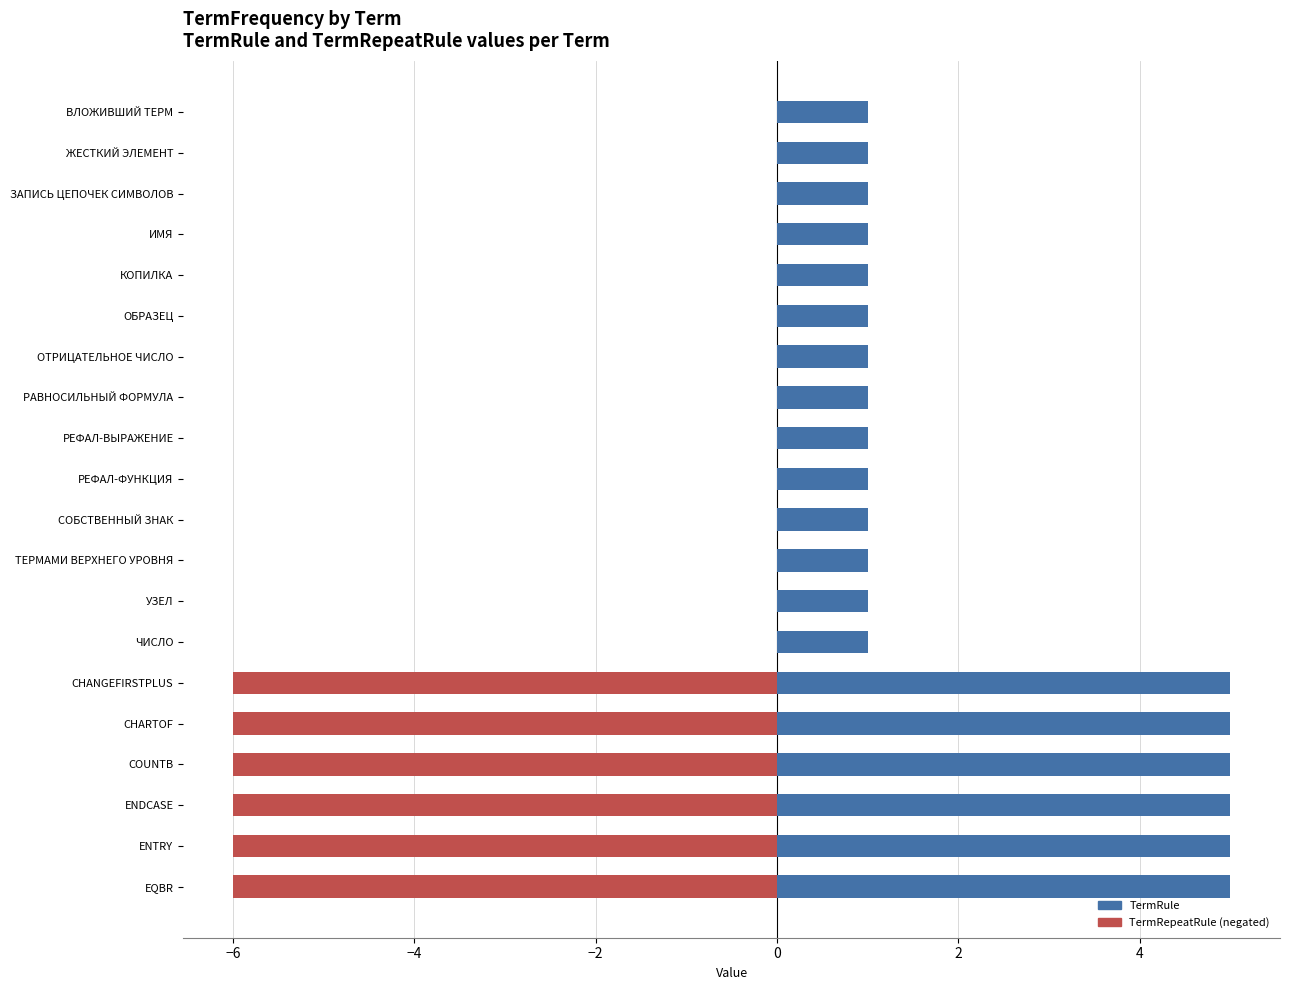

What value does the TermRule series have at РЕФАЛ-ФУНКЦИЯ?

1